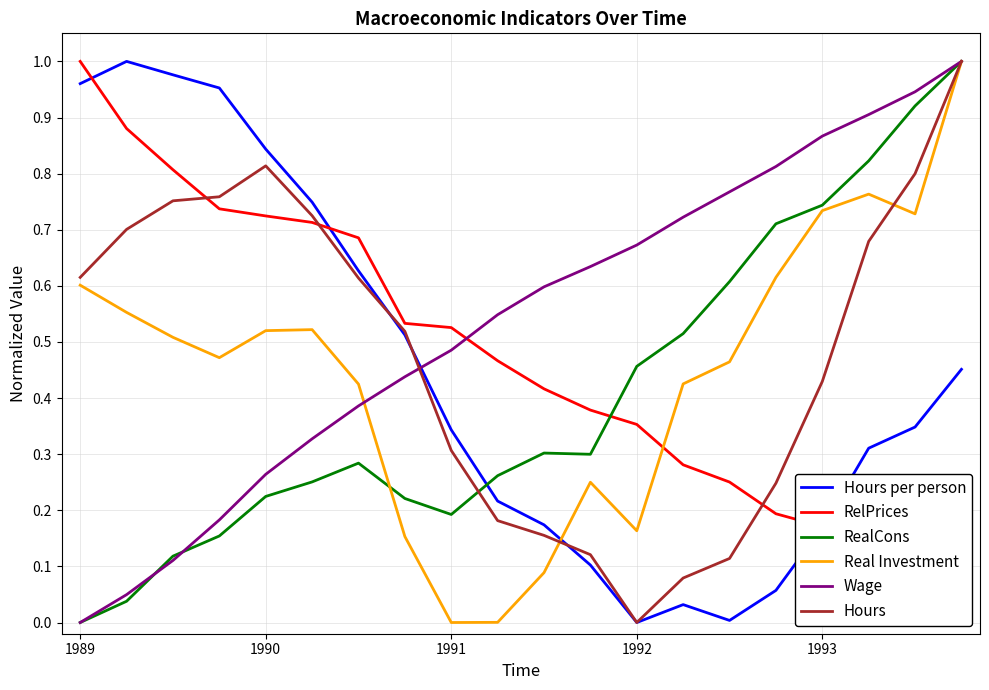

Is it true that Wage equals 0.0 at 1989?

True